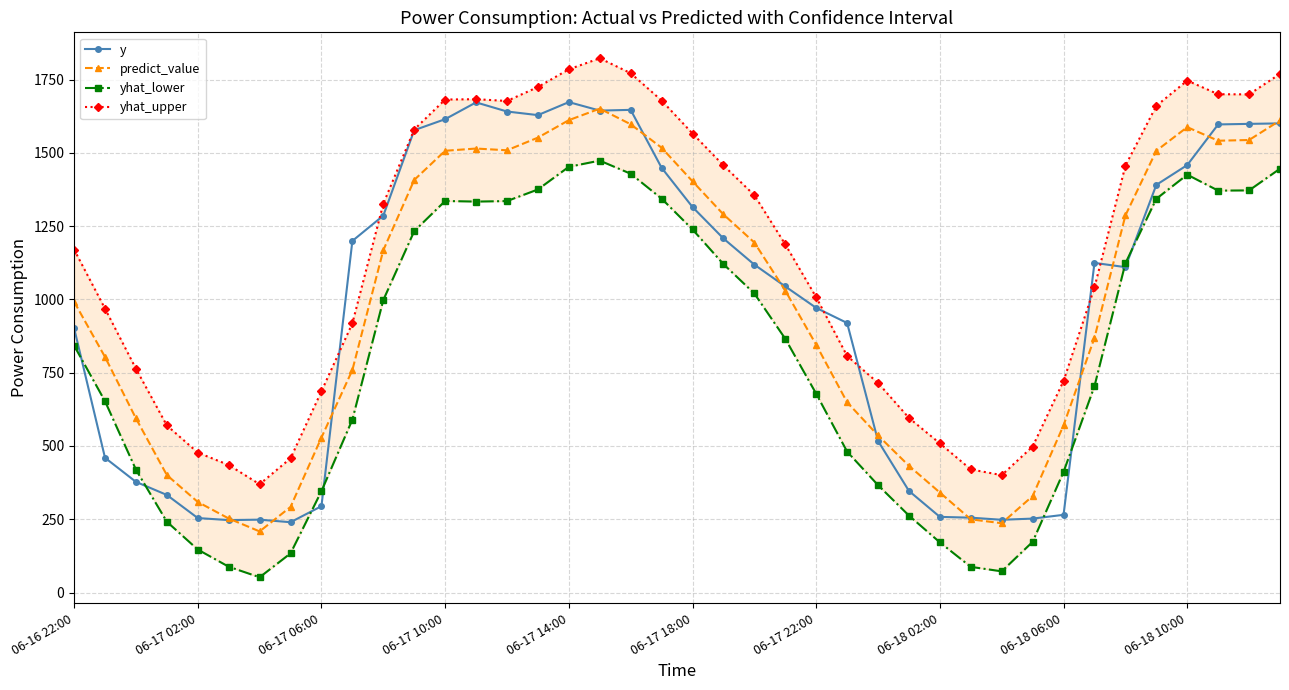

Does the chart have visible grid lines?

Yes